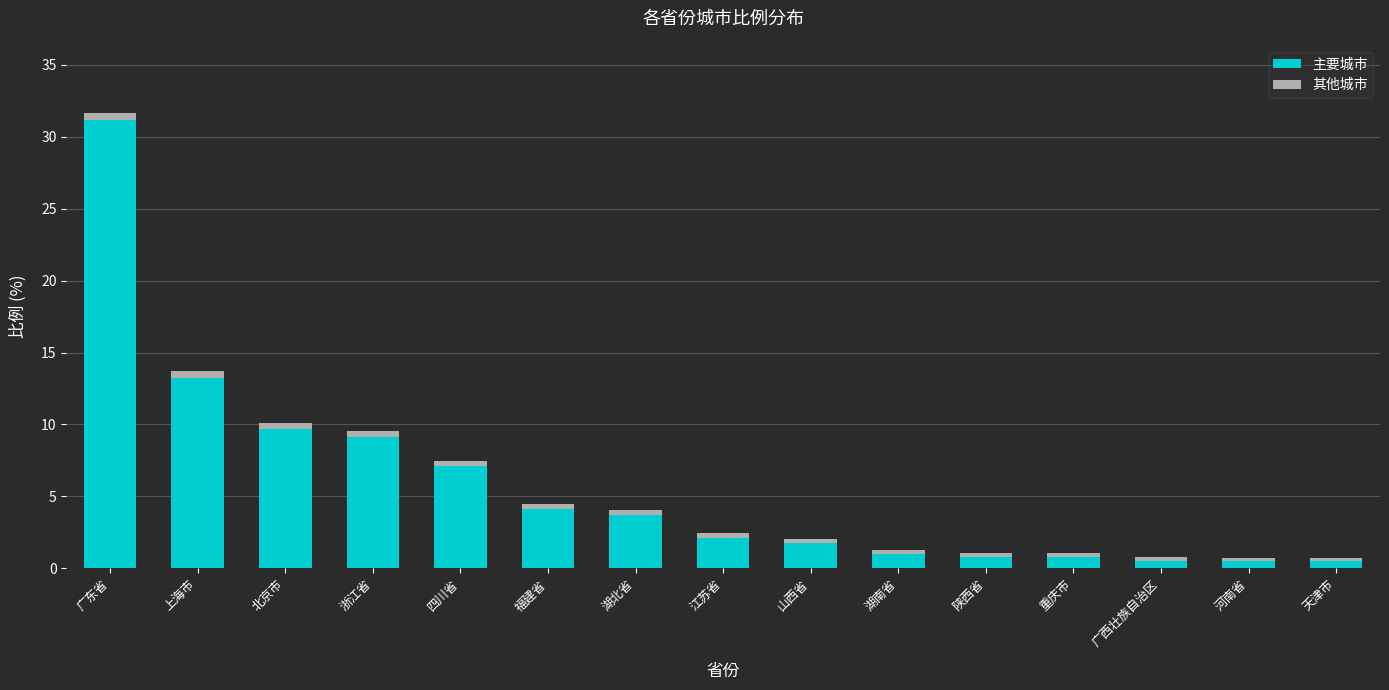

Reading right to left, transcribe the values for 主要城市.

0.5	0.5	0.5	0.8	0.8	1.0	1.7	2.1	3.7	4.1	7.1	9.2	9.7	13.3	31.2